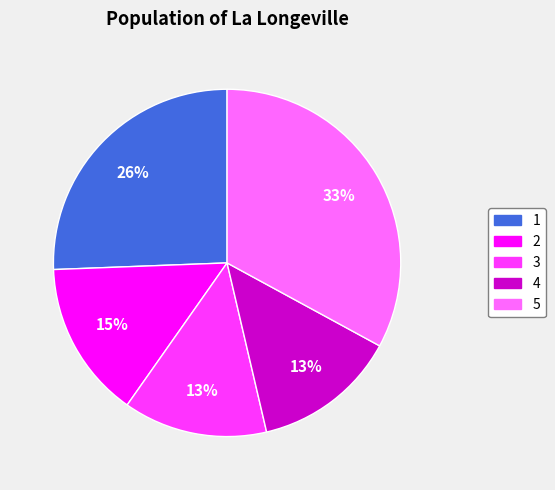

True or false: 4 accounts for 13% of the total.

True